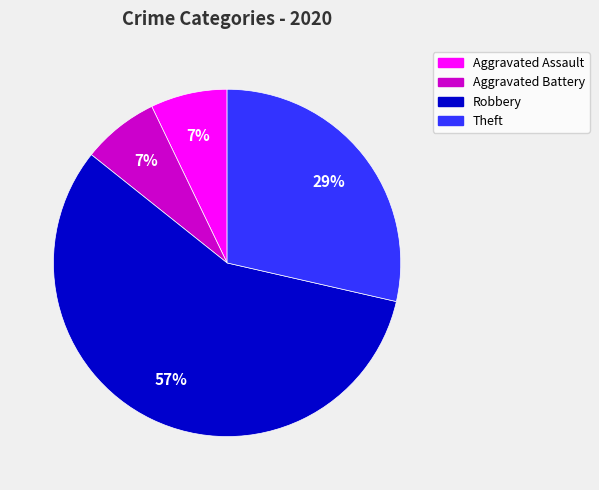

To the nearest percent, what is the average slice percentage?

25%